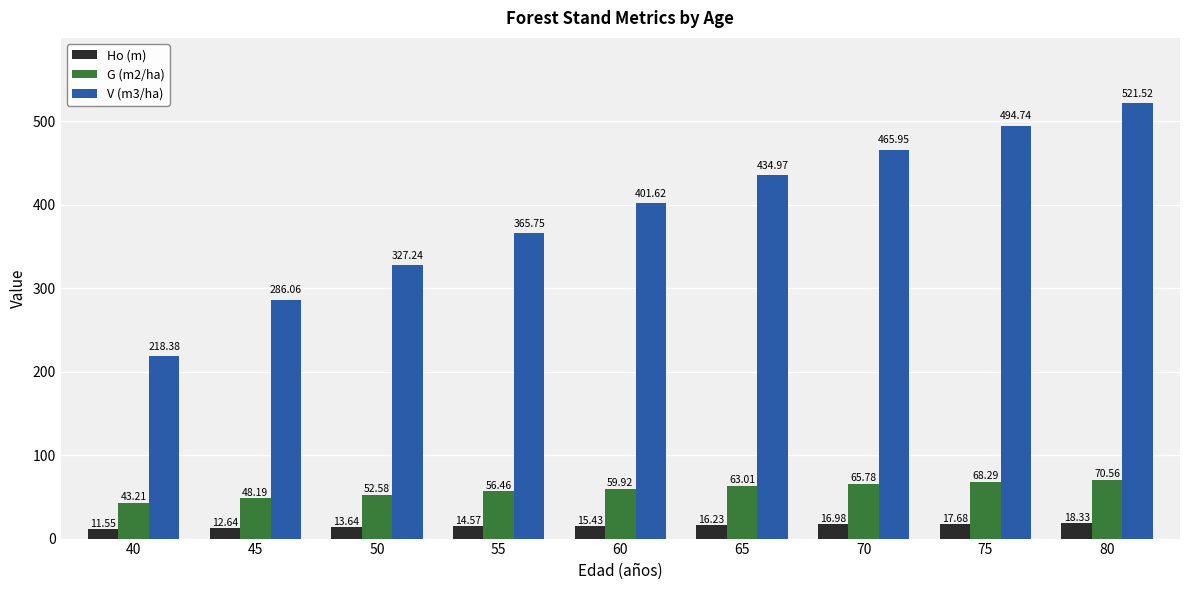

What is the difference between the second highest and second lowest values in the V (m3/ha) series?

208.7